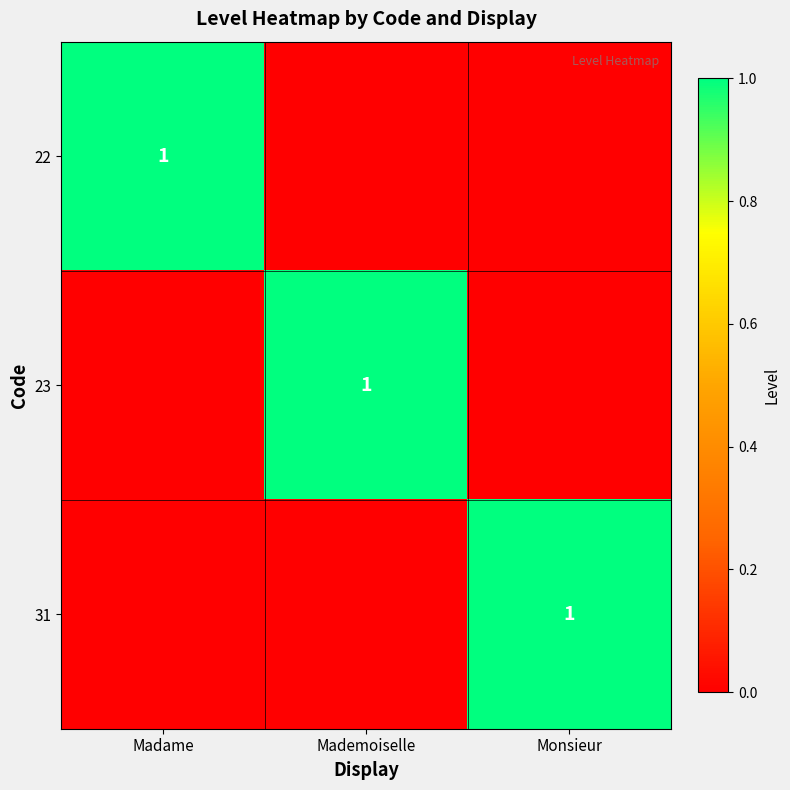

At how many categories does at least one series exceed 0?

3